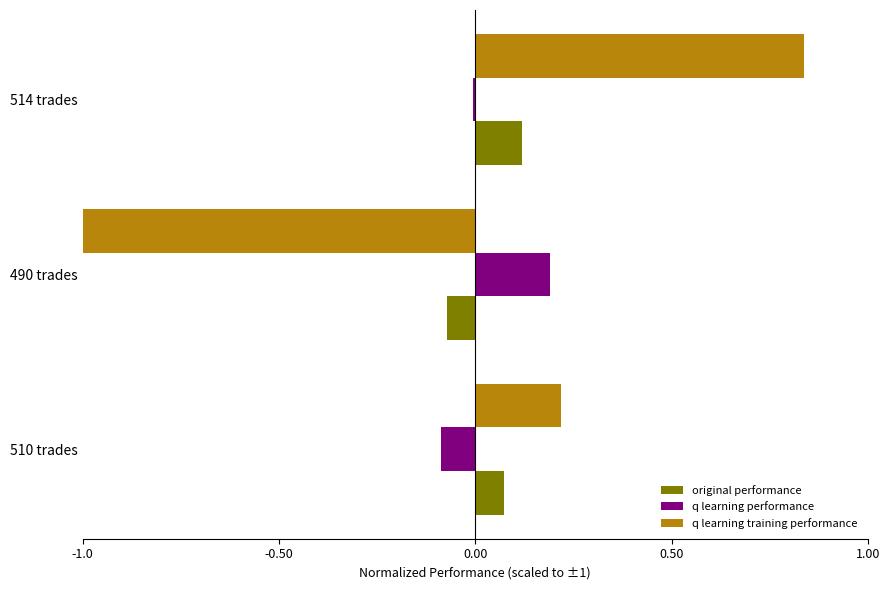

Which series changed the most between 510 trades and 490 trades?

q learning training performance